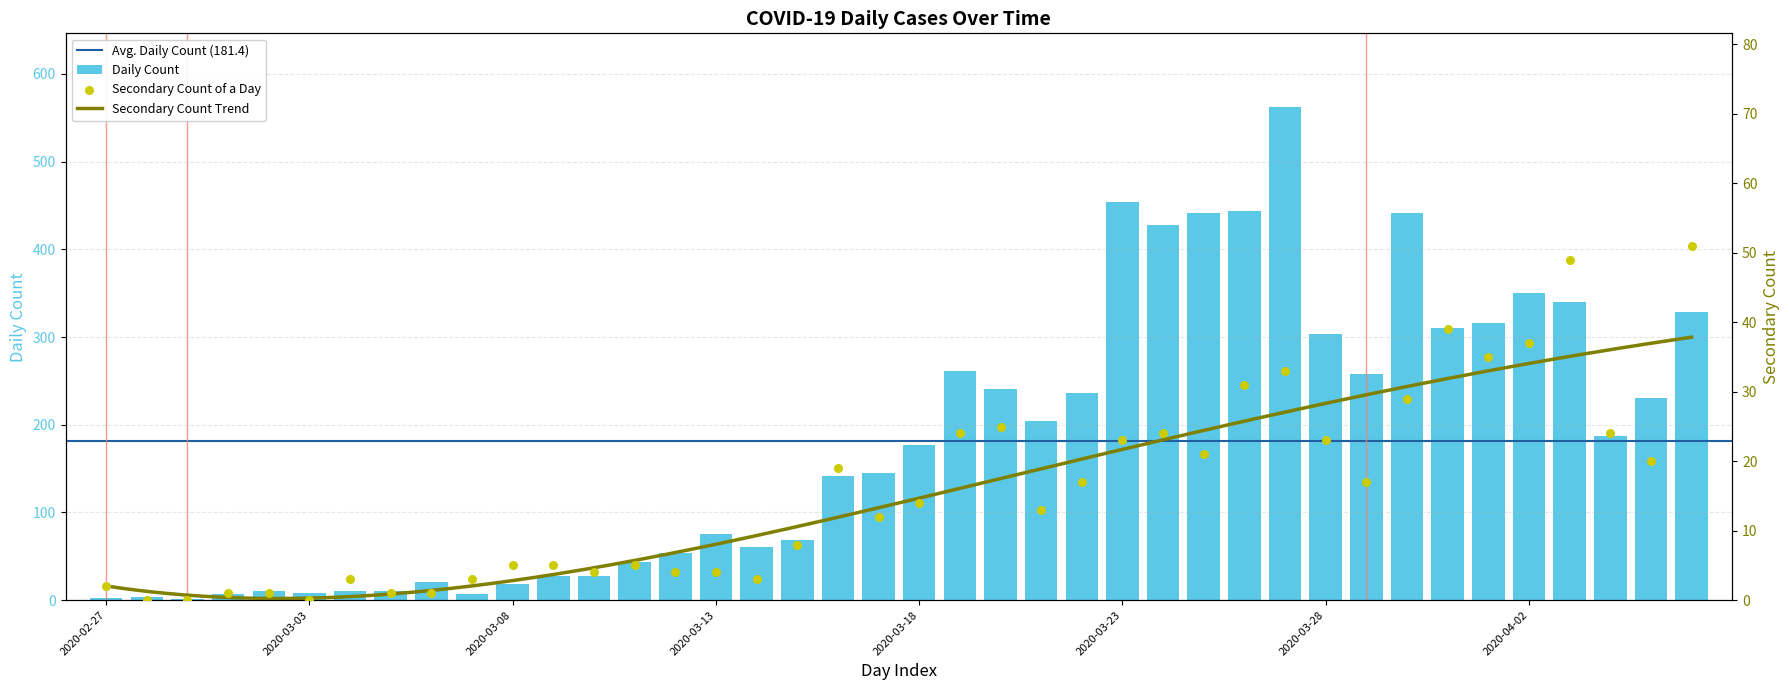

Which series reaches the maximum Y coordinate?

Daily Count